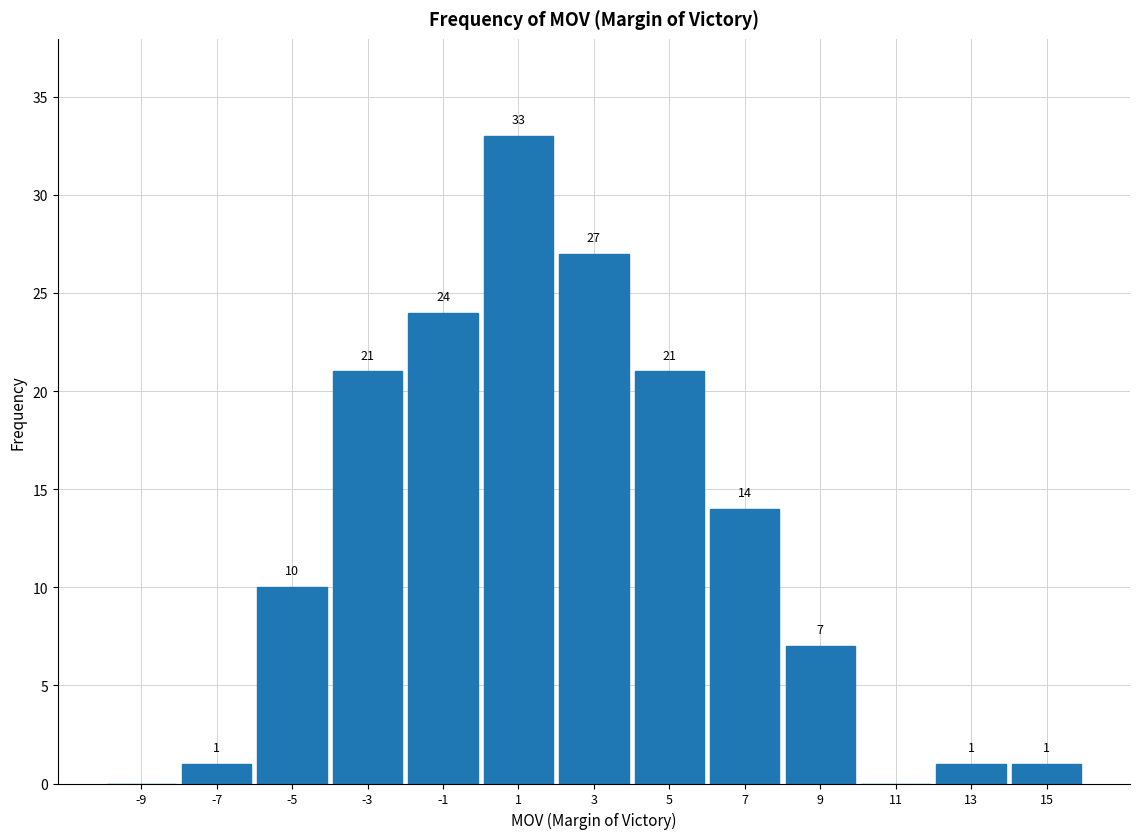

Which range on the x-axis has the tallest bar?

0 to 2